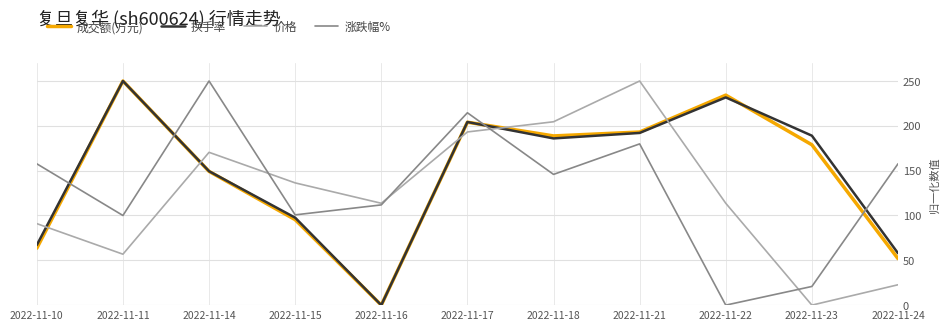

What is the maximum value shown in the chart?

250.0